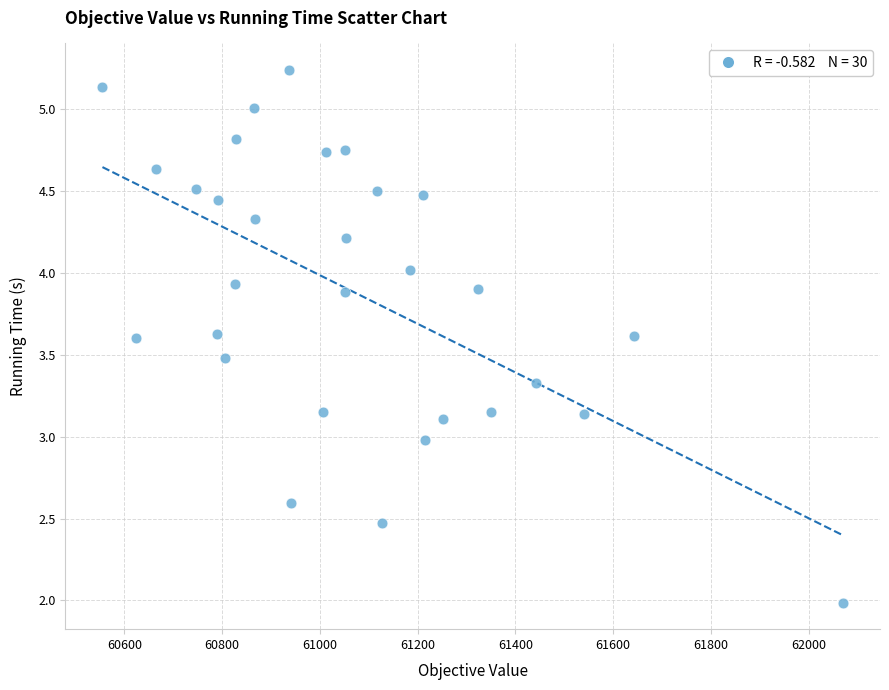

What is the range of Y values (max minus min)?

3.3